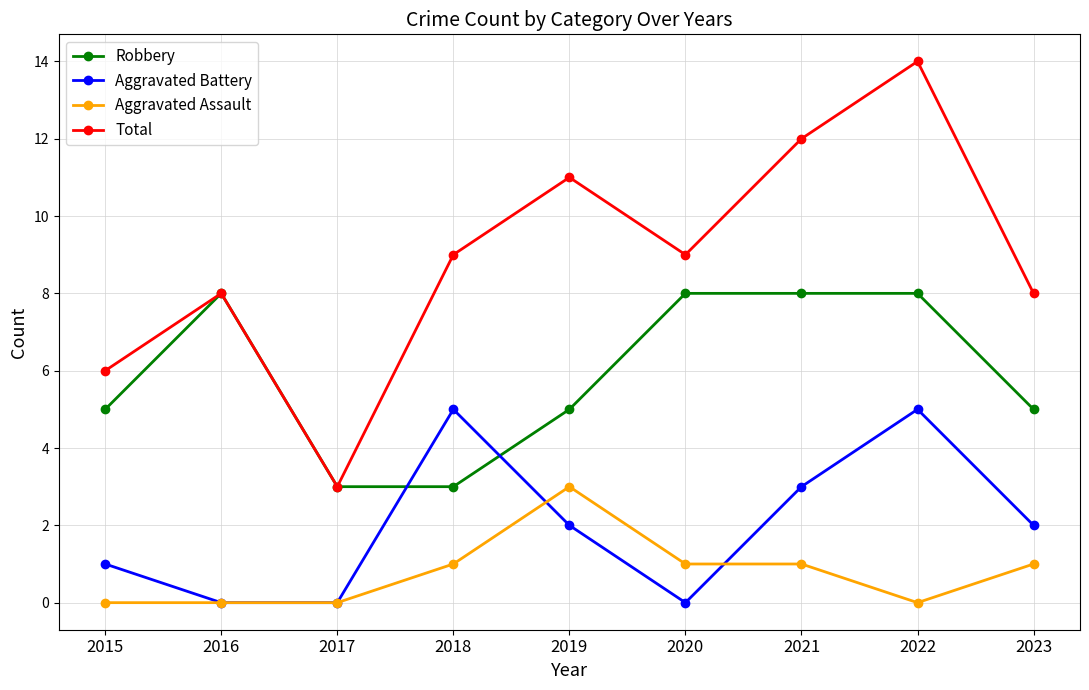

Between 2017 and 2020, which series saw the biggest shift?

Total